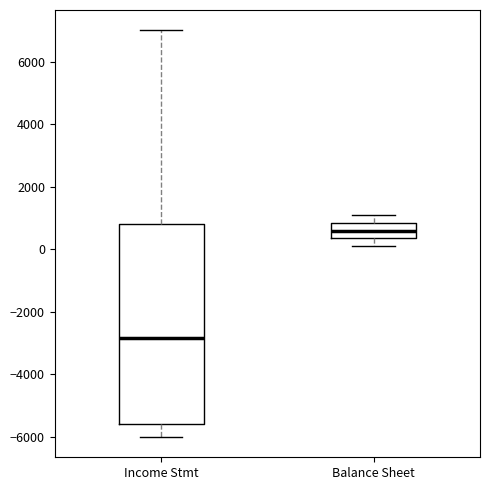

Which box's median line is the highest?

Balance Sheet